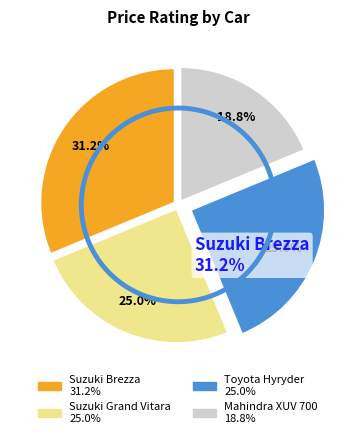

True or false: Suzuki Grand Vitara accounts for 25% of the total.

True